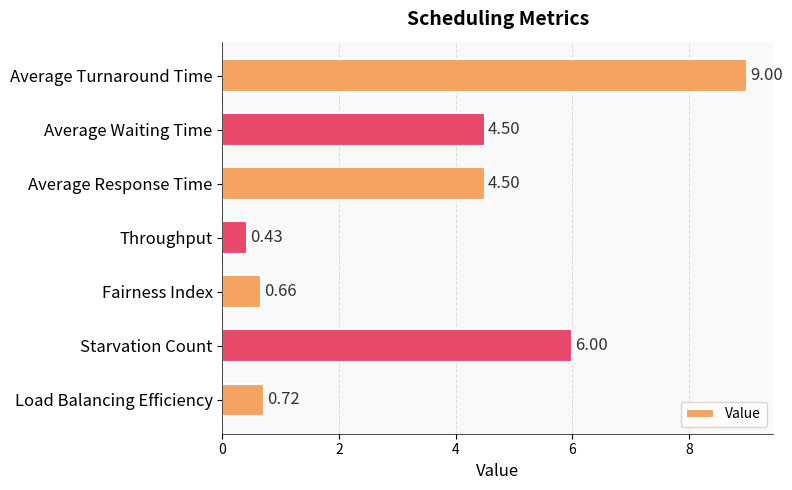

Which label corresponds to the smallest value in the chart?

Throughput